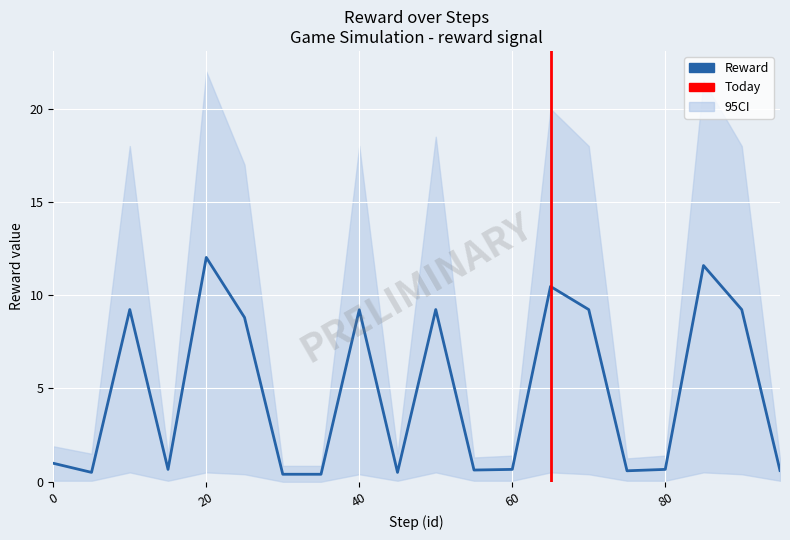

Which label corresponds to the largest value in the chart?

20